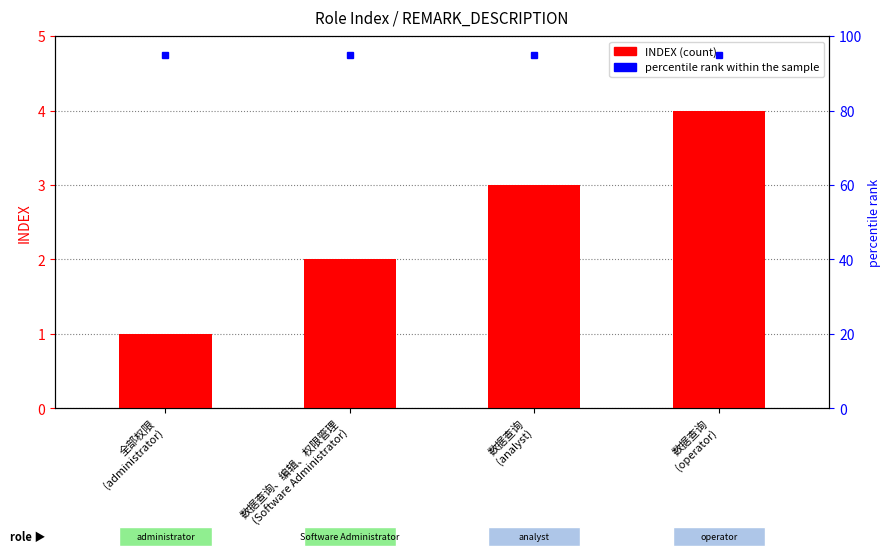

What is the minimum value shown in the chart?

1